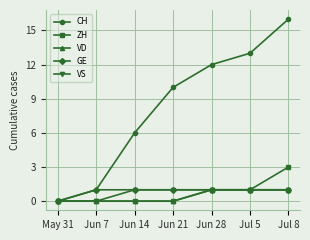

What is the difference between the highest and lowest values at Jul 5?

12